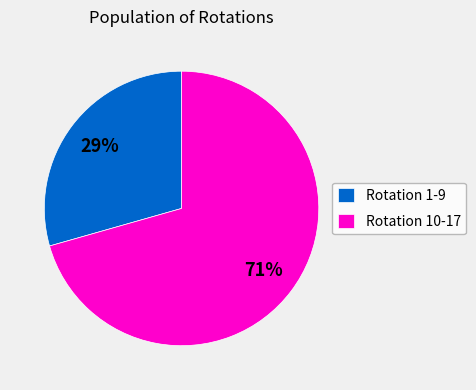

To the nearest percent, what is the average slice percentage?

50%